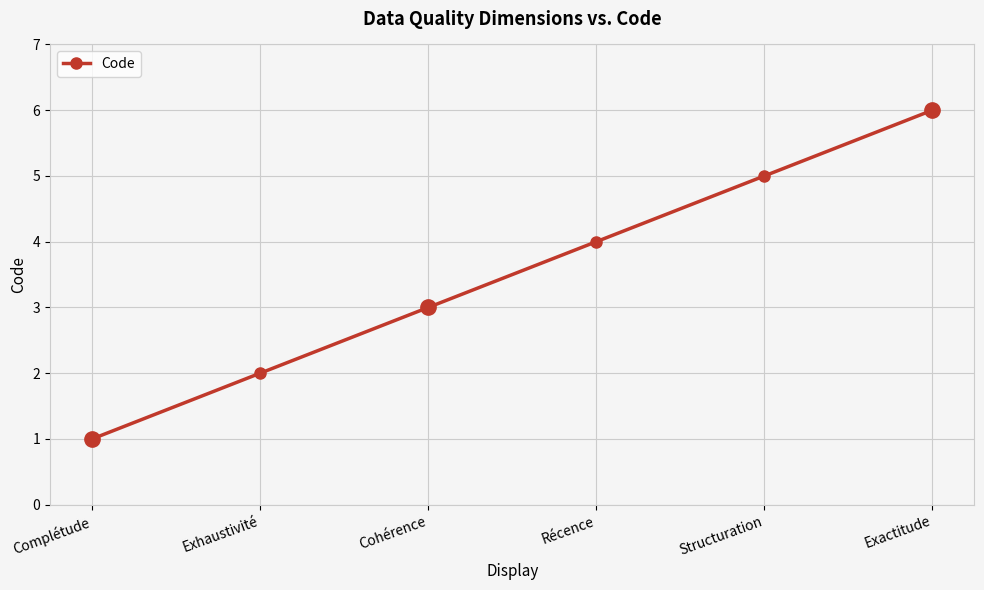

Which has a higher value, Complétude or Exactitude?

Exactitude